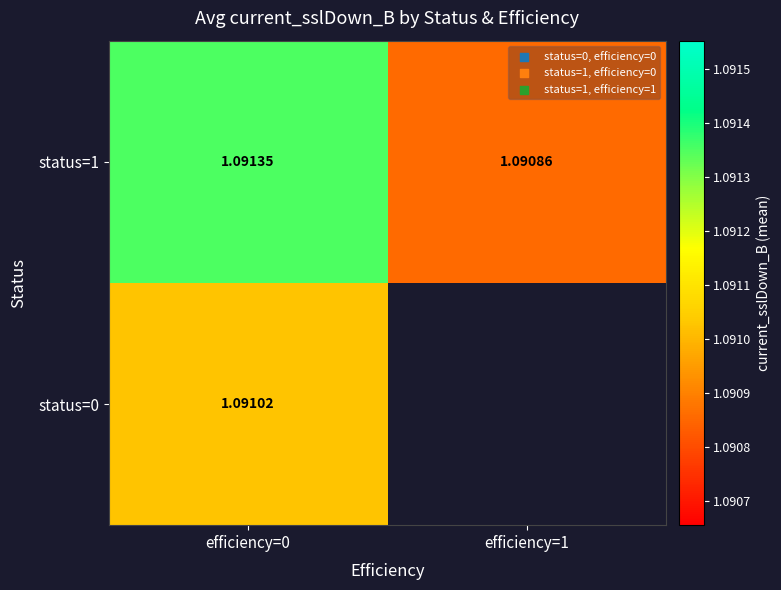

Rank the series by their average value, from highest to lowest.

status=0, status=1